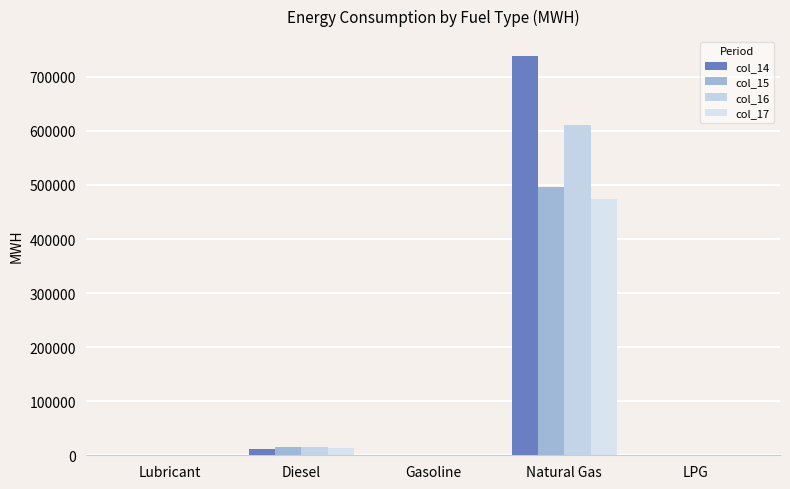

How many series are shown in this chart?

4